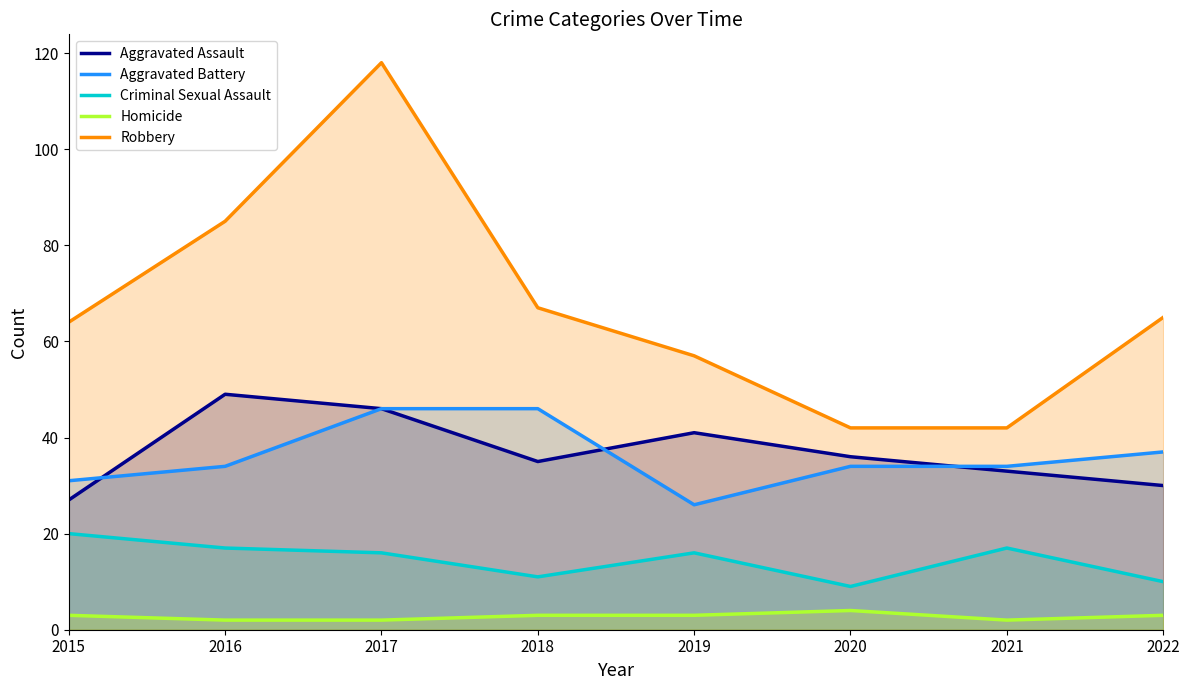

How many data points in Robbery are above 65?

3